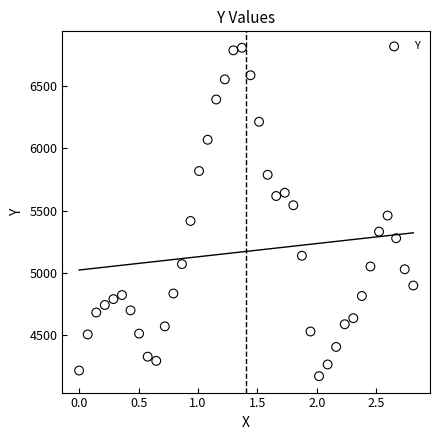

What is the range of X values (max minus min)?

2.8